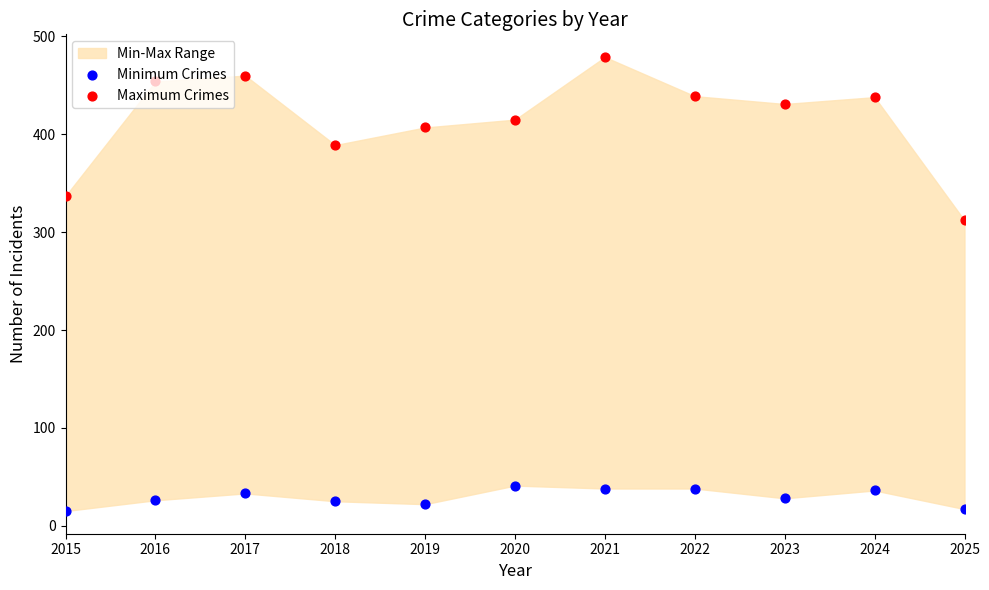

Which series has the largest total across all categories?

Maximum Crimes